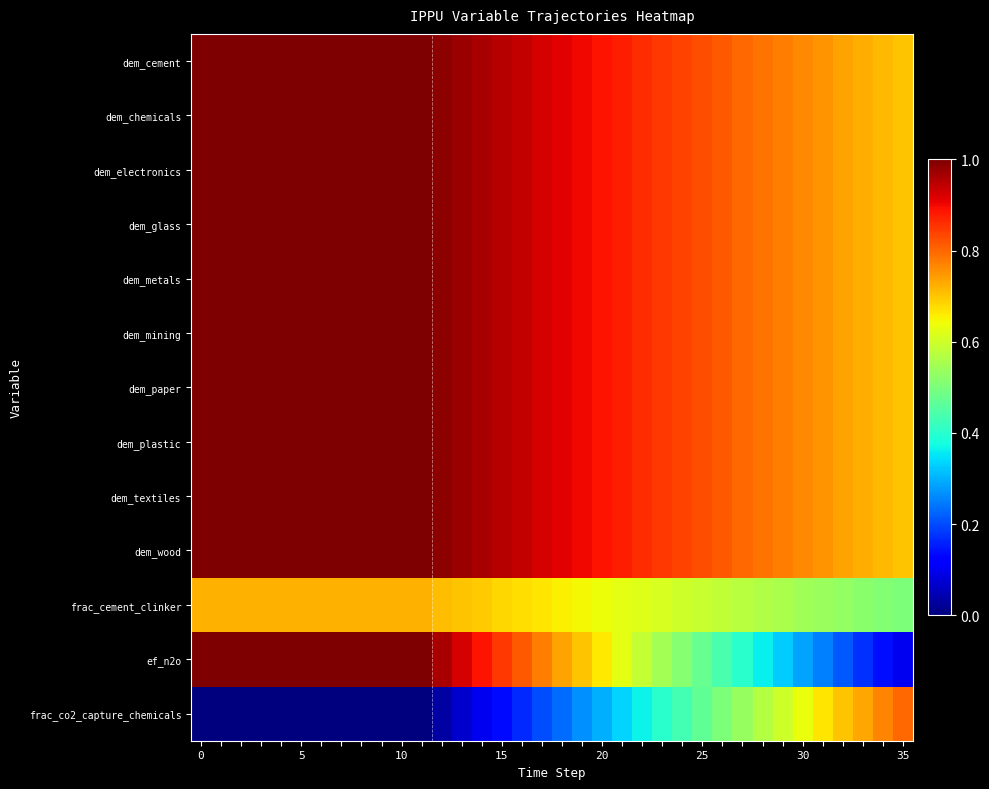

Count the number of categories in the chart.

36